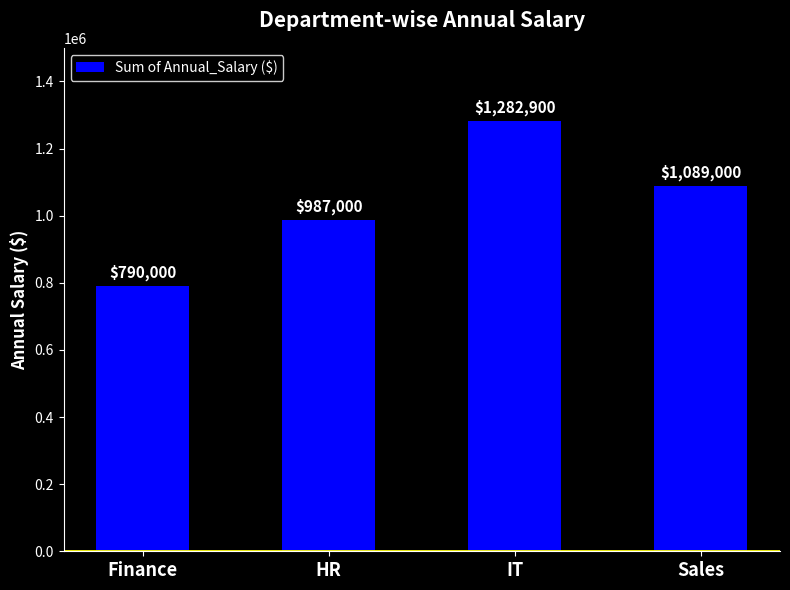

What is the approximate value at HR?

987000